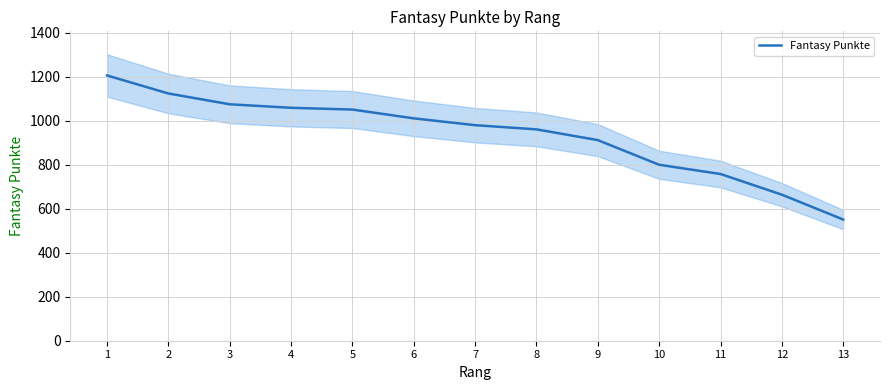

Reading left to right, extract all data points from this chart.

1206	1124	1075	1059	1051	1011	980	961	912	800	758	664	551